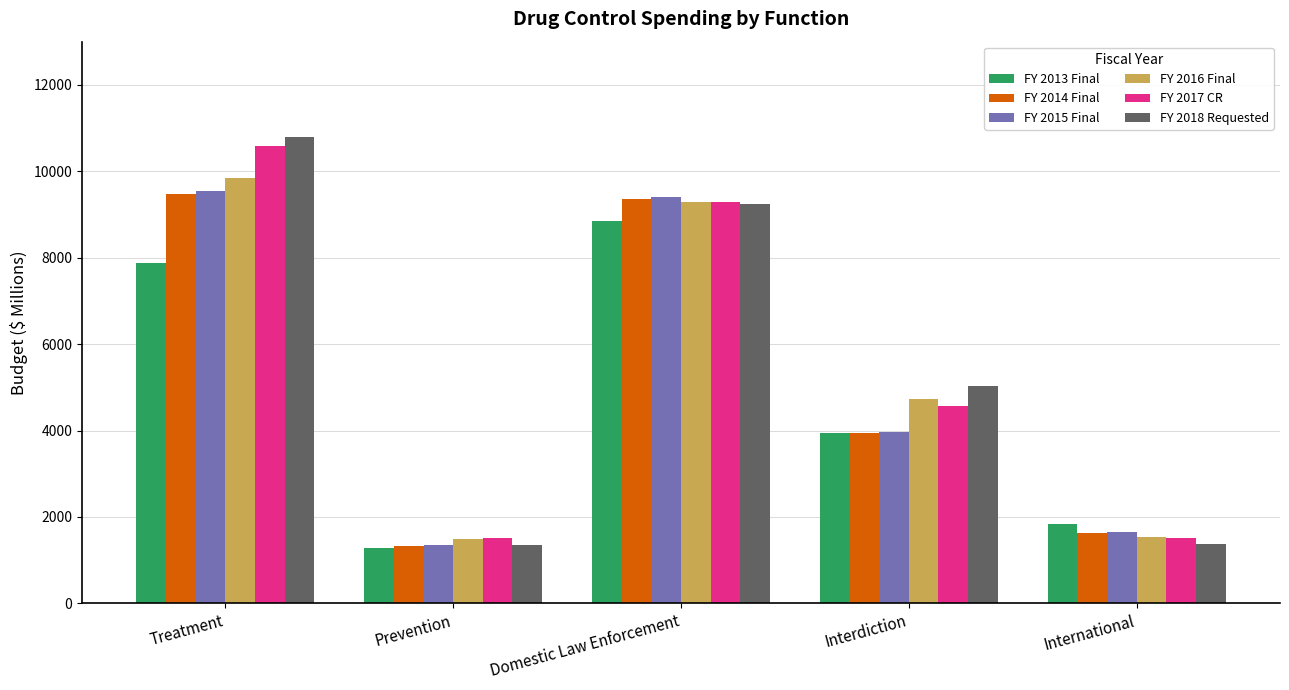

At how many categories does at least one series exceed 2732?

3